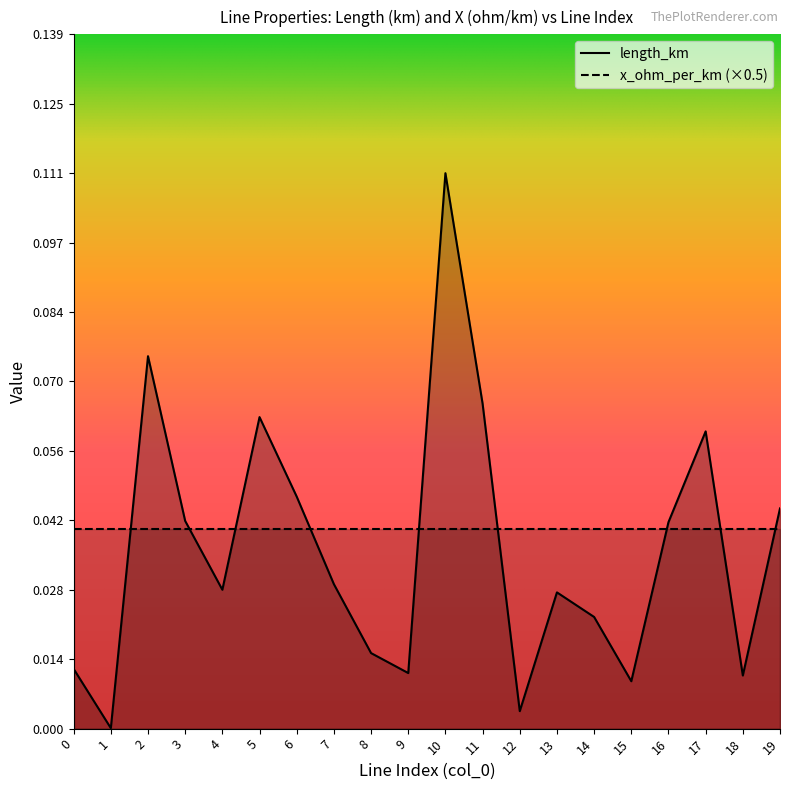

The chart shows a value of 0.1 at 2. True or false?

True